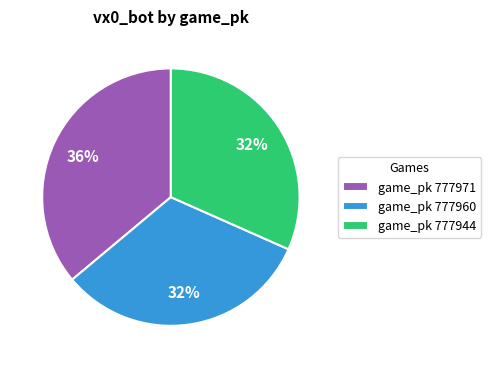

To the nearest percent, what percentage of the pie is game_pk 777960?

32%